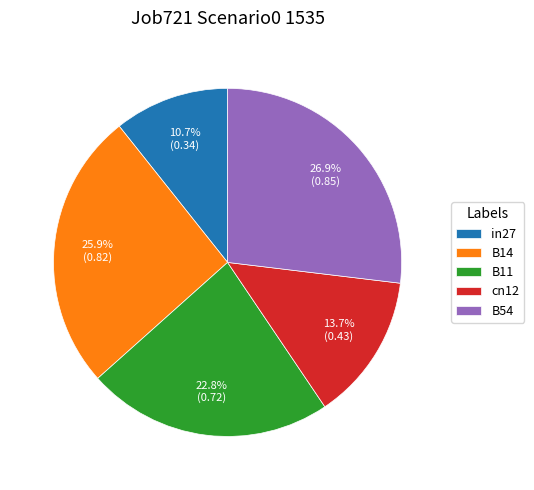

Is there a majority slice in this chart?

No